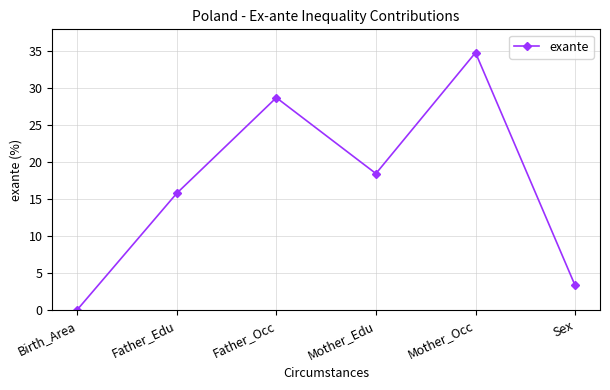

Rank the categories by value from lowest to highest.

Birth_Area, Sex, Father_Edu, Mother_Edu, Father_Occ, Mother_Occ